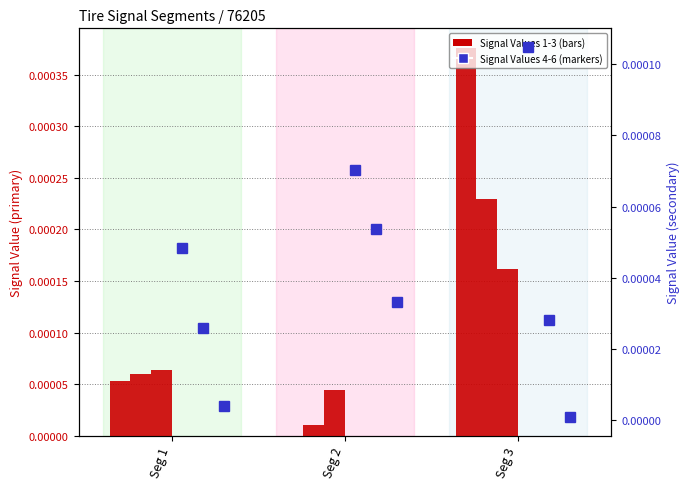

Between Seg 1 and Seg 2, which is larger?

Seg 1